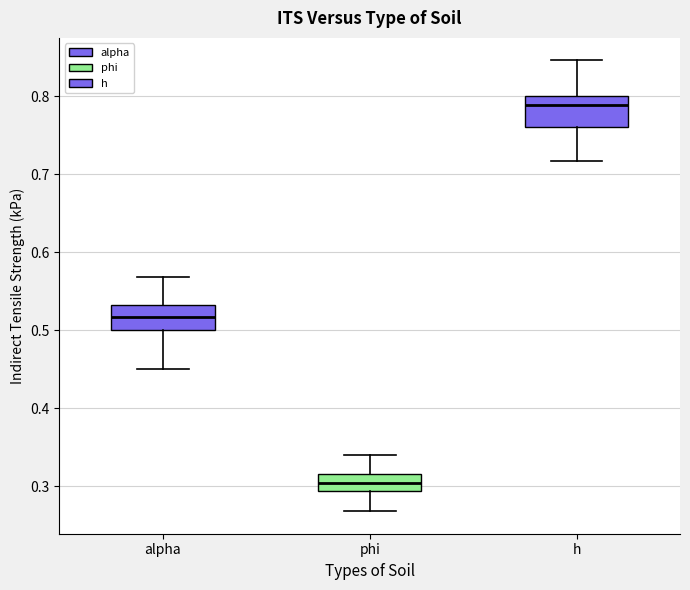

Which box's median line is the highest?

h